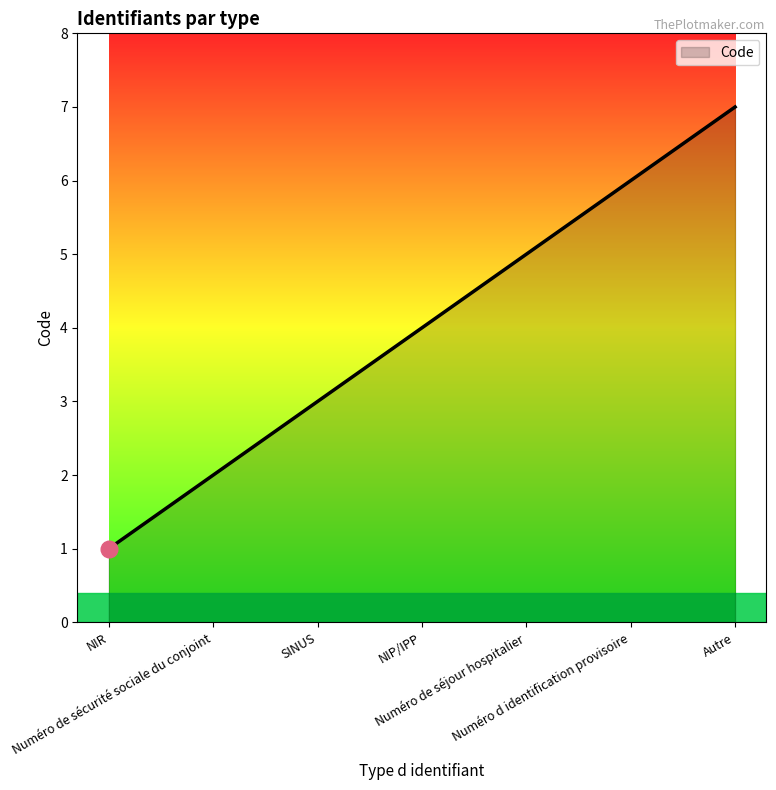

What is the difference between the second highest and minimum values?

5